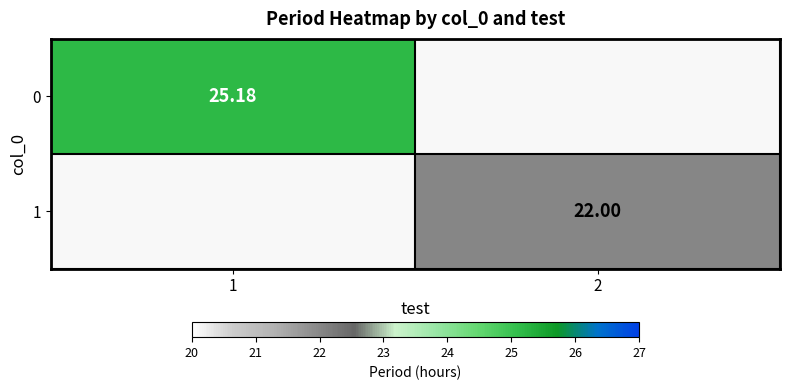

What is the minimum value for 0?

25.2